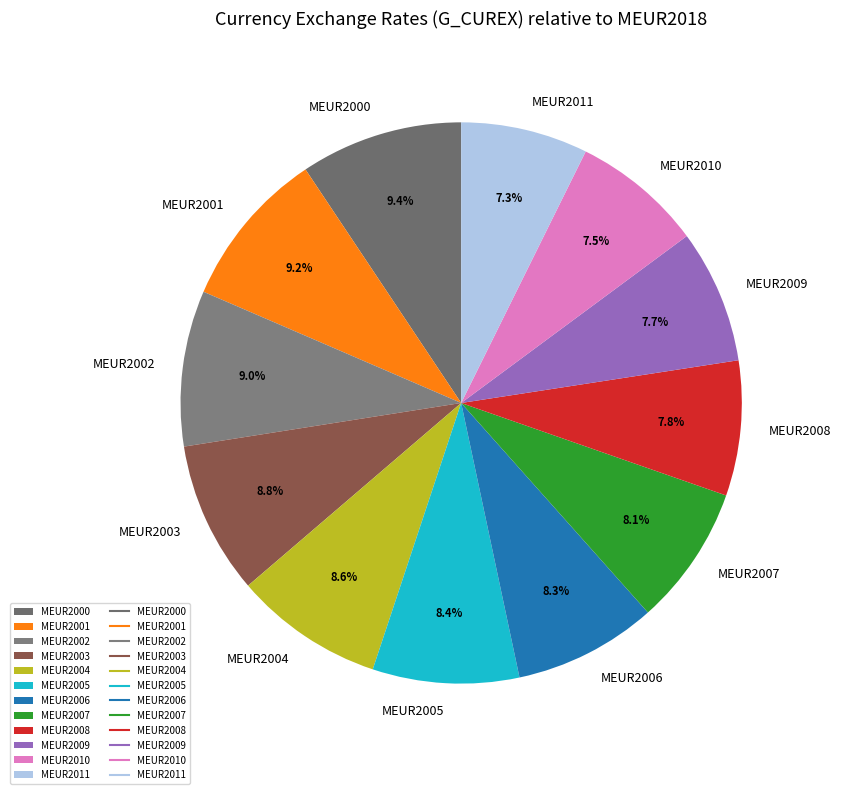

What percentage is NOT represented by MEUR2003?

91.2%